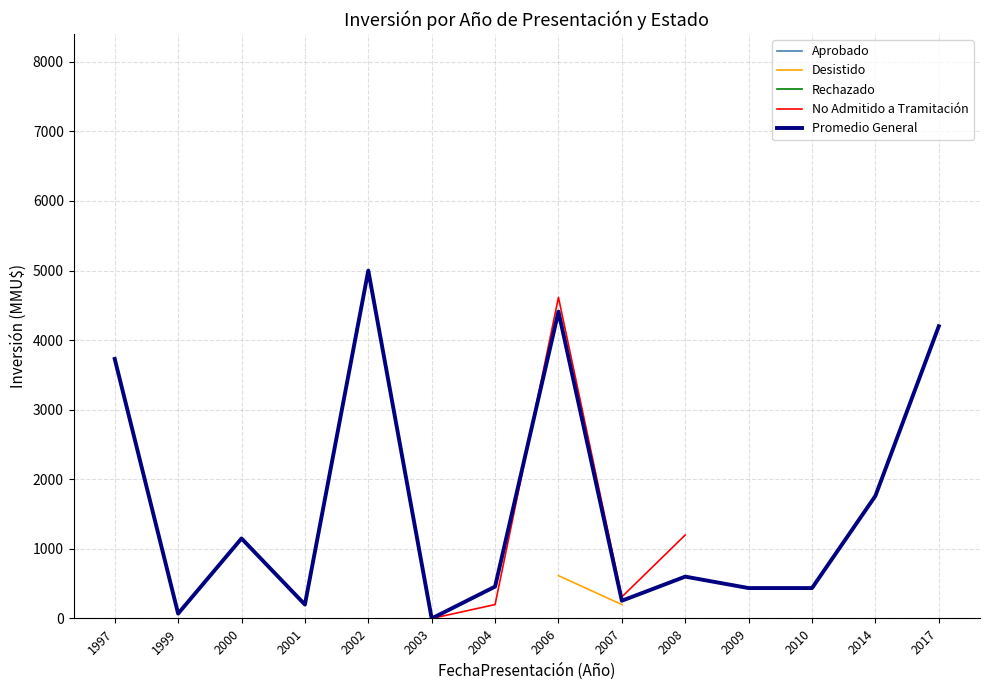

What are all the series names shown in the legend?

Aprobado, Desistido, Rechazado, No Admitido a Tramitación, Promedio General